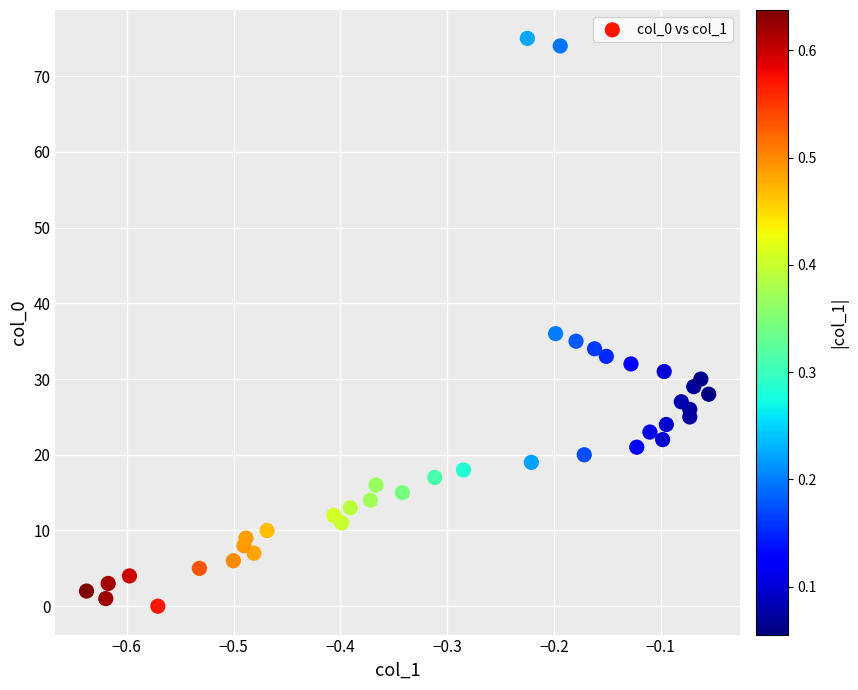

What Y value in the scatter plot is closest to 37?

36